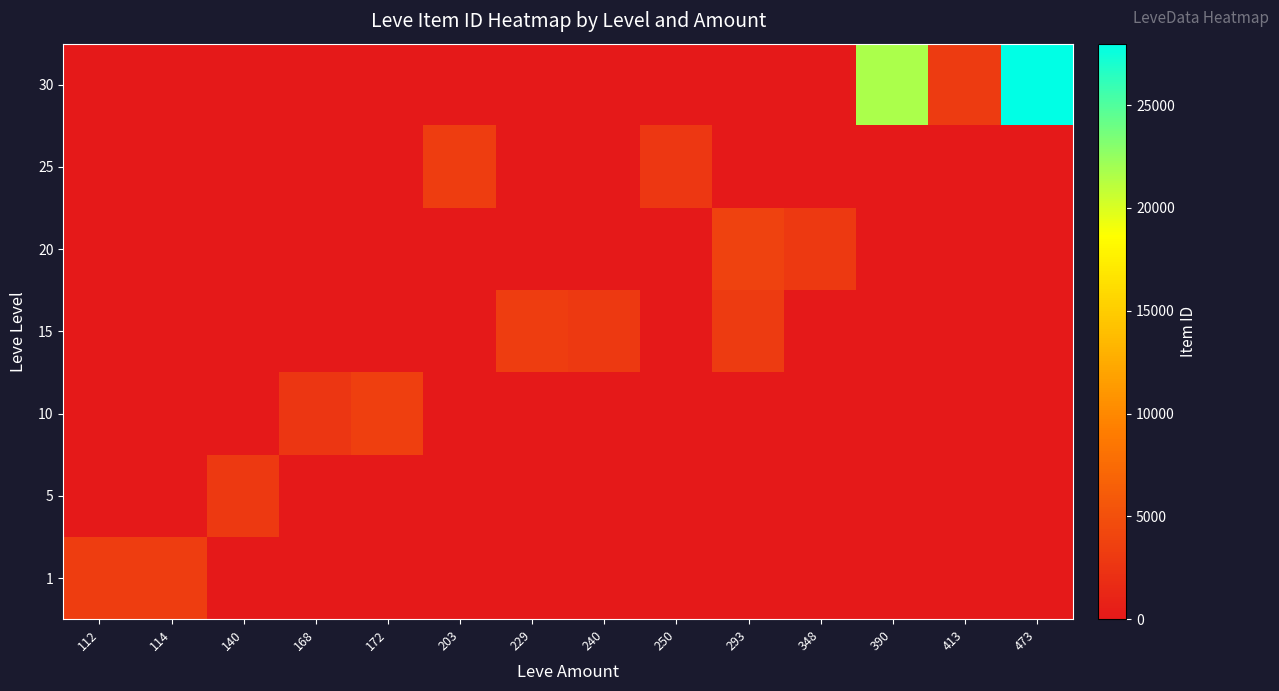

Reading left to right, transcribe all the data shown in this chart.

1: 112=3307	114=3309	140=0	168=0	172=0	203=0	229=0	240=0	250=0	293=0	348=0	390=0	413=0	473=0
5: 112=0	114=0	140=3008	168=0	172=0	203=0	229=0	240=0	250=0	293=0	348=0	390=0	413=0	473=0
10: 112=0	114=0	140=0	168=2658	172=3539	203=0	229=0	240=0	250=0	293=0	348=0	390=0	413=0	473=0
15: 112=0	114=0	140=0	168=0	172=0	203=0	229=3325	240=3023	250=0	293=3064	348=0	390=0	413=0	473=0
20: 112=0	114=0	140=0	168=0	172=0	203=0	229=0	240=0	250=0	293=3800	348=3052	390=0	413=0	473=0
25: 112=0	114=0	140=0	168=0	172=0	203=3351	229=0	240=0	250=2734	293=0	348=0	390=0	413=0	473=0
30: 112=0	114=0	140=0	168=0	172=0	203=0	229=0	240=0	250=0	293=0	348=0	390=21725	413=3106	473=27990